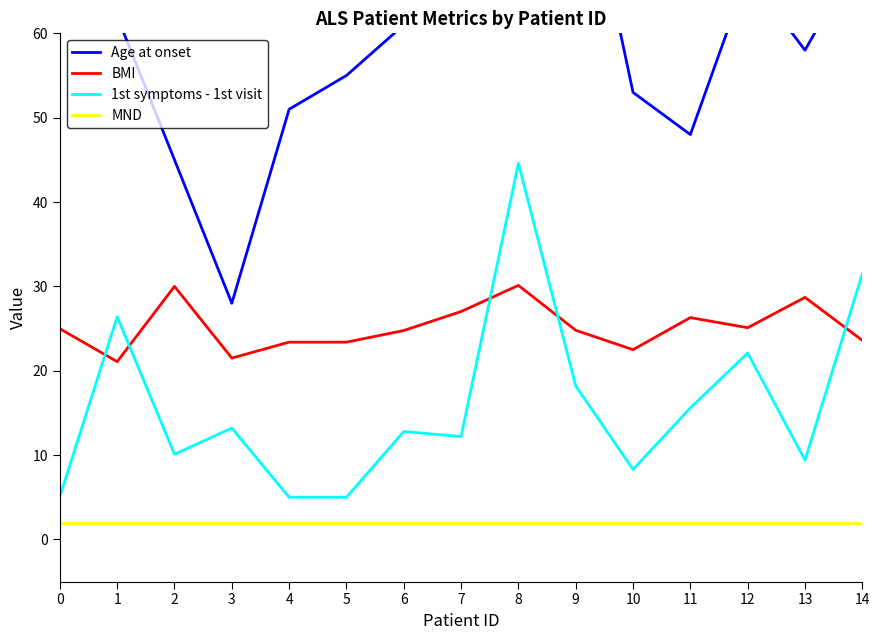

What is the total value across all series at 0?

105.1